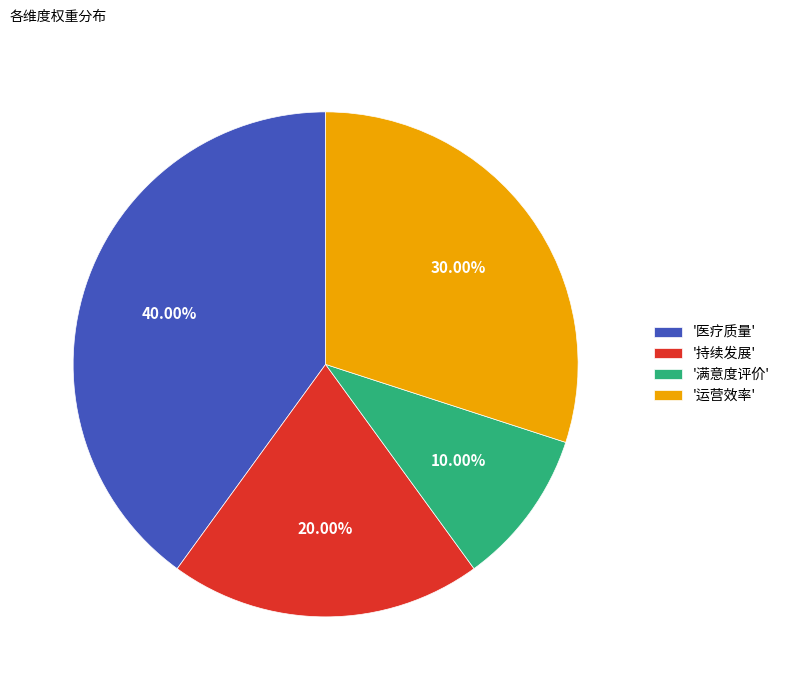

Which category has the smallest portion of the pie?

'满意度评价'